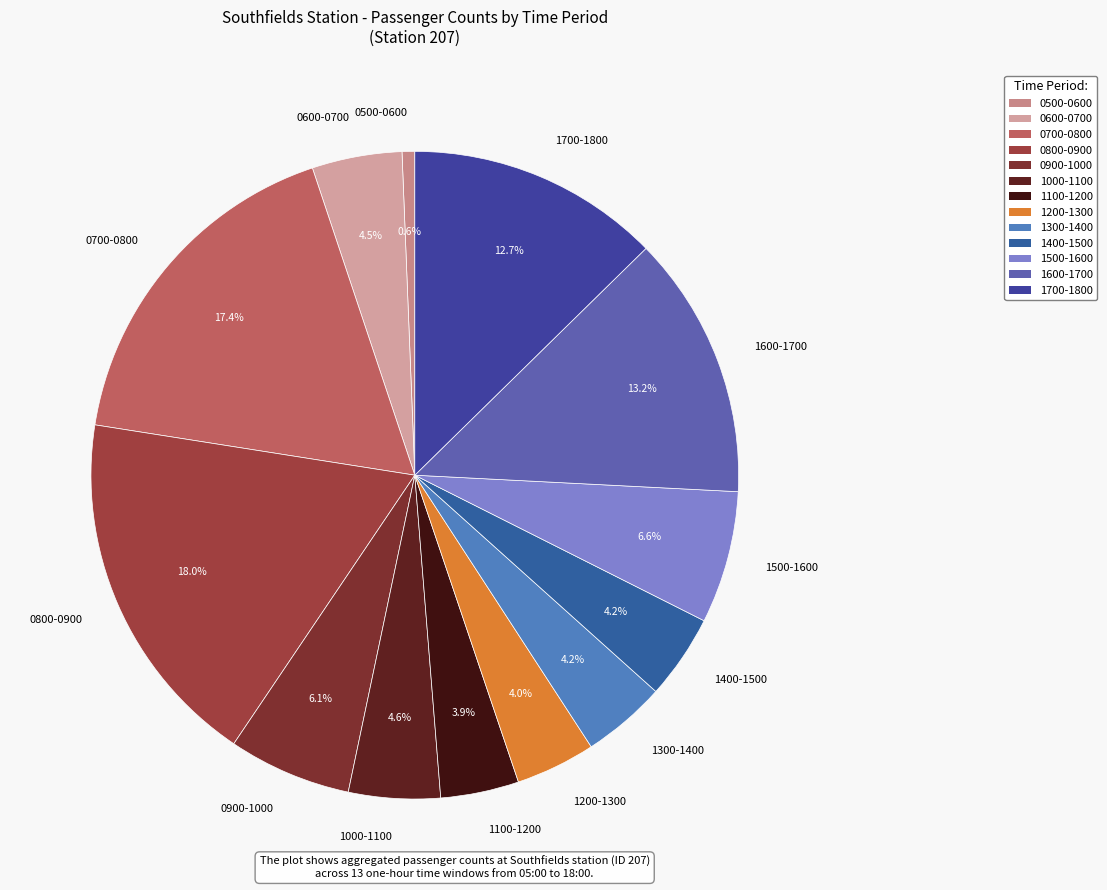

What is the largest slice in the pie chart?

0800-0900